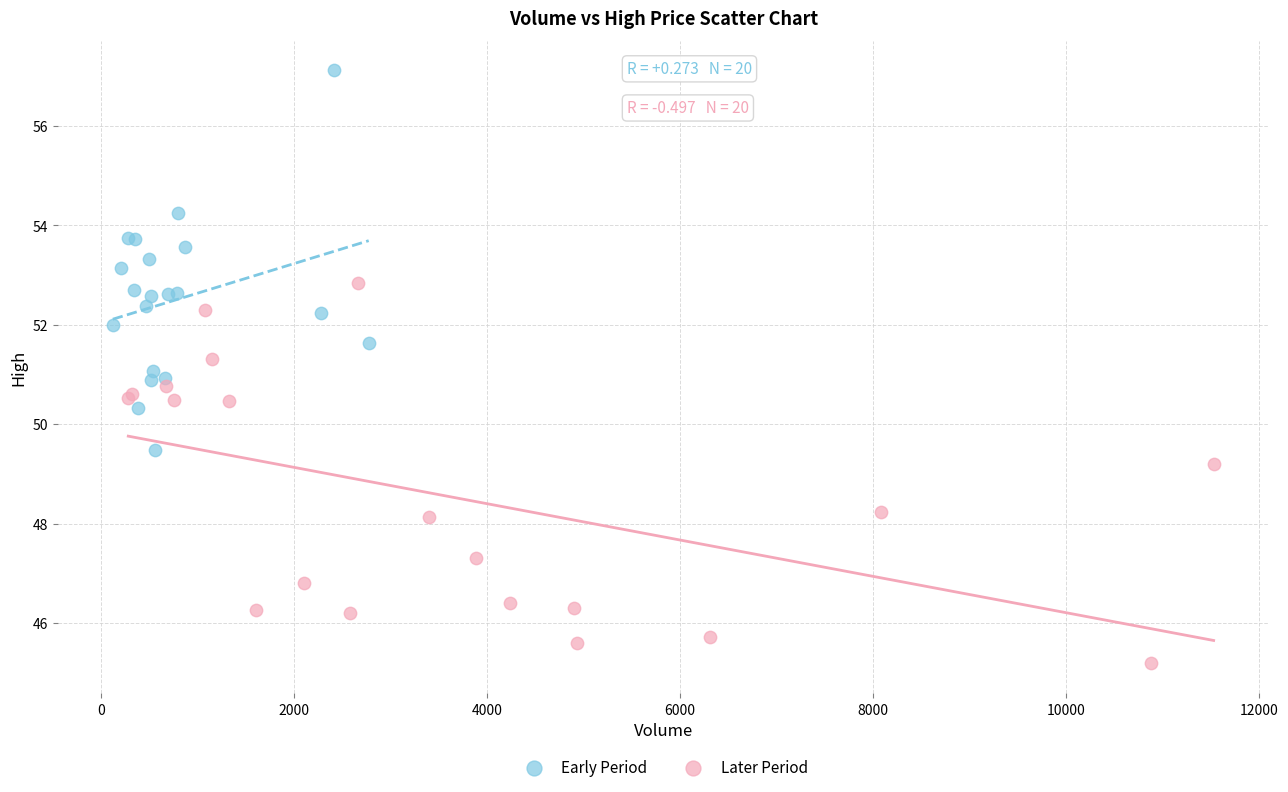

Which series contains the highest Y value?

Early Period